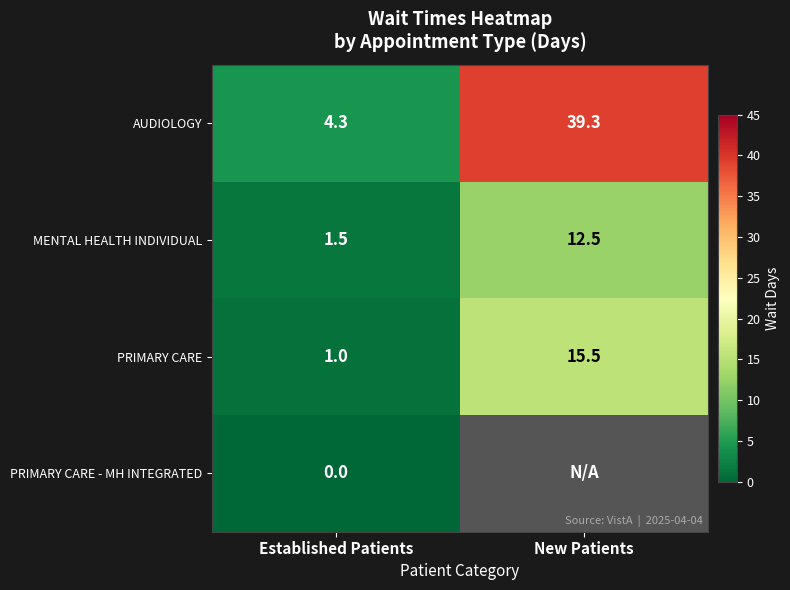

Is the value of PRIMARY CARE at Established Patients greater than the value of PRIMARY CARE - MH INTEGRATED at Established Patients?

Yes